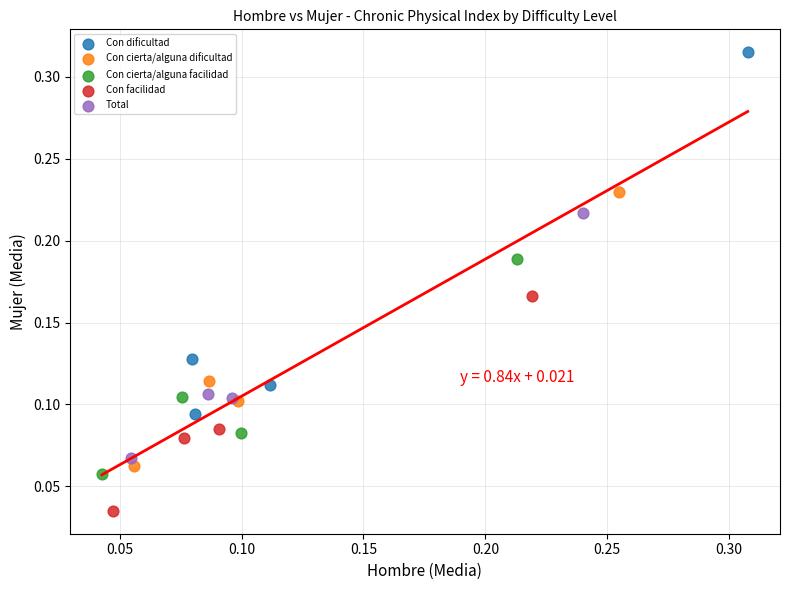

Which series contains the lowest Y value?

Con facilidad